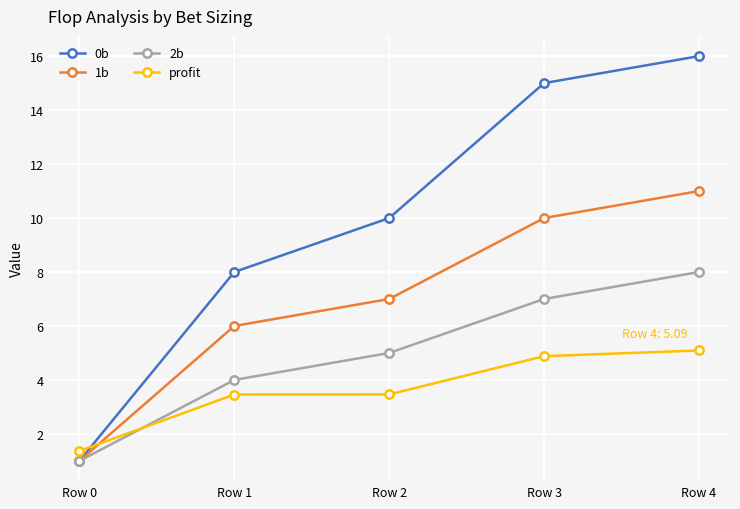

What is the sum of all 0b values?

50.0